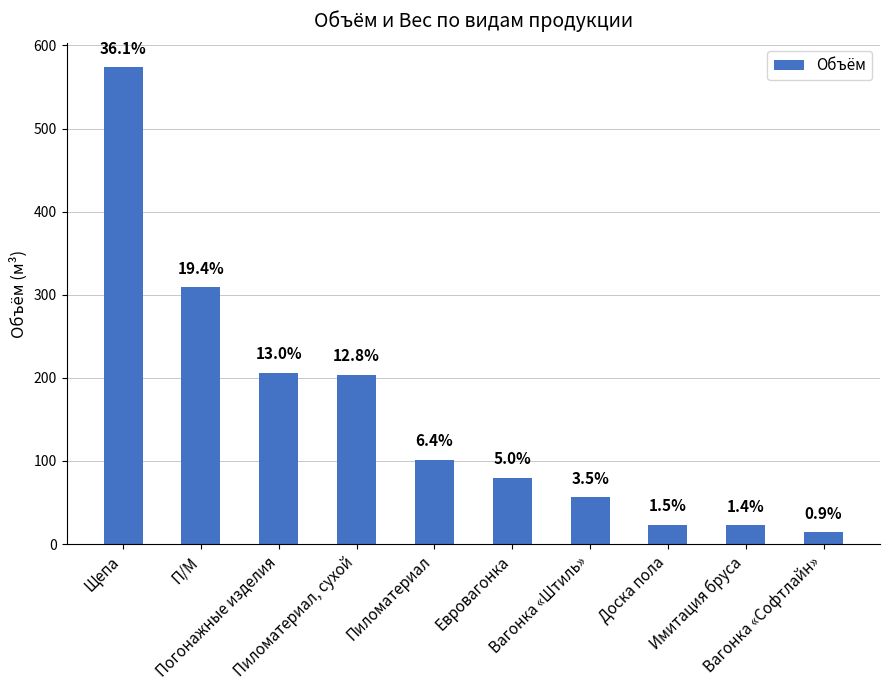

What is the sum of the values at Пиломатериал and Погонажные изделия?

307.5